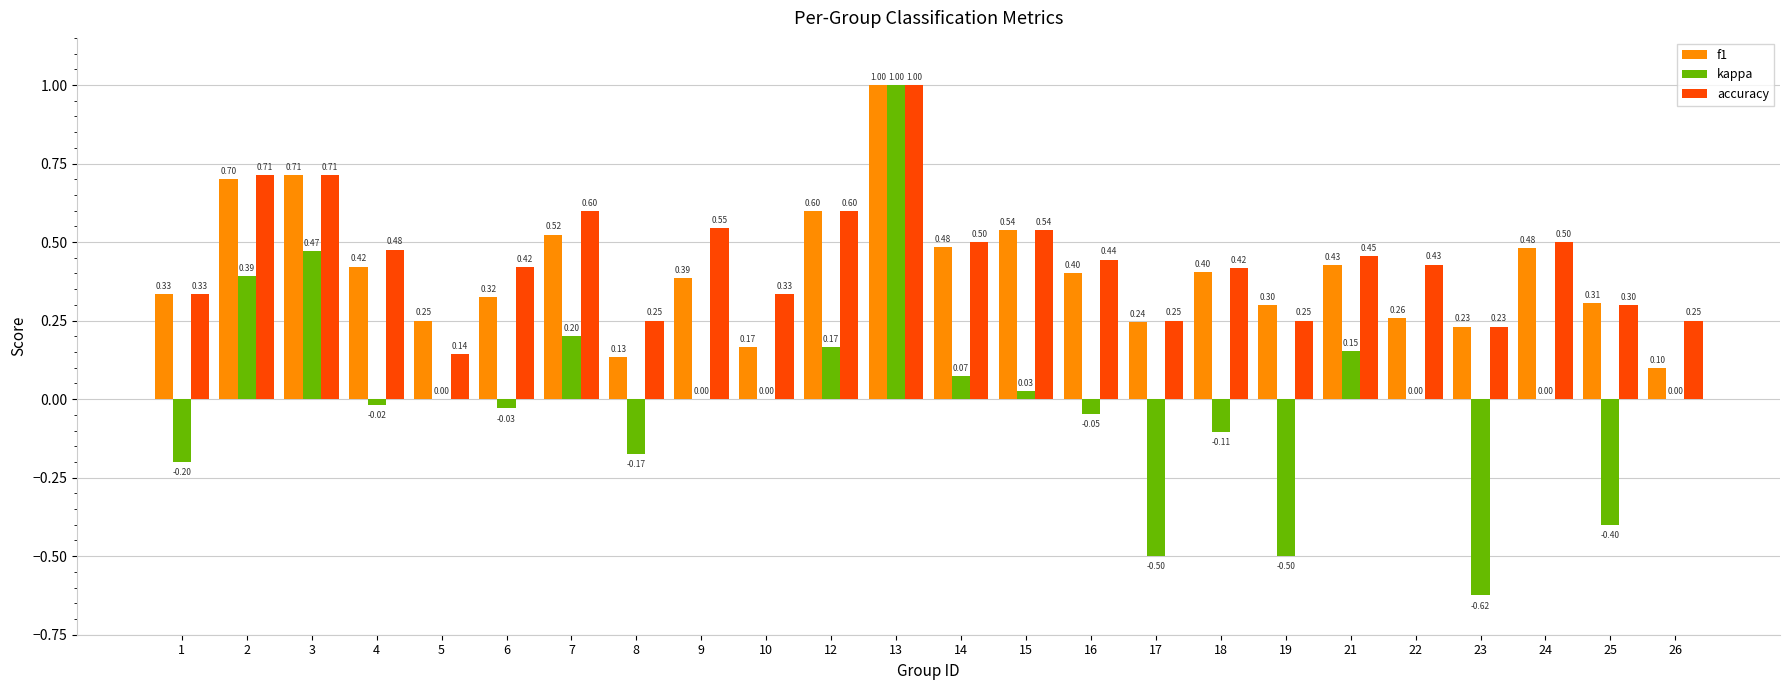

Which series changed the most between 6 and 16?

f1